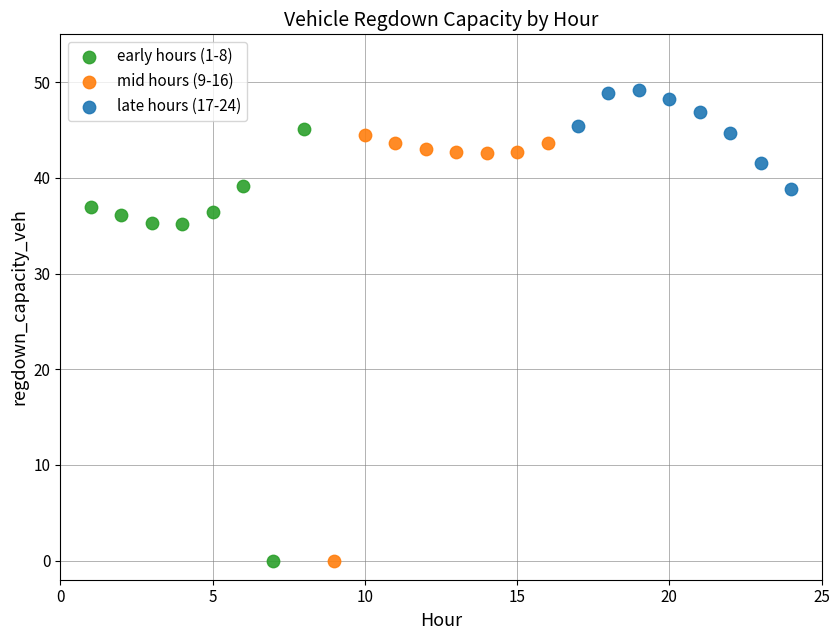

Which series contains the highest Y value?

late hours (17-24)